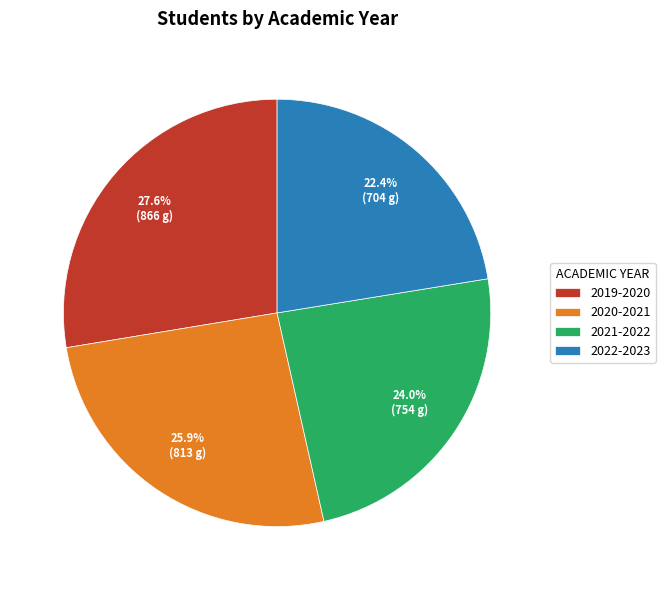

Is there a majority slice in this chart?

No